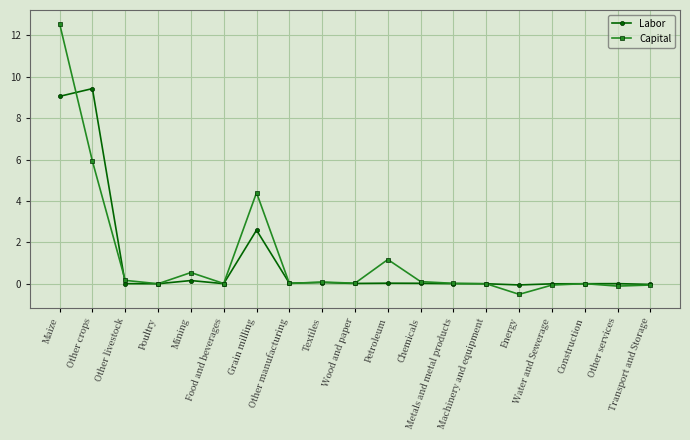

Which series has the widest spread of values?

Capital